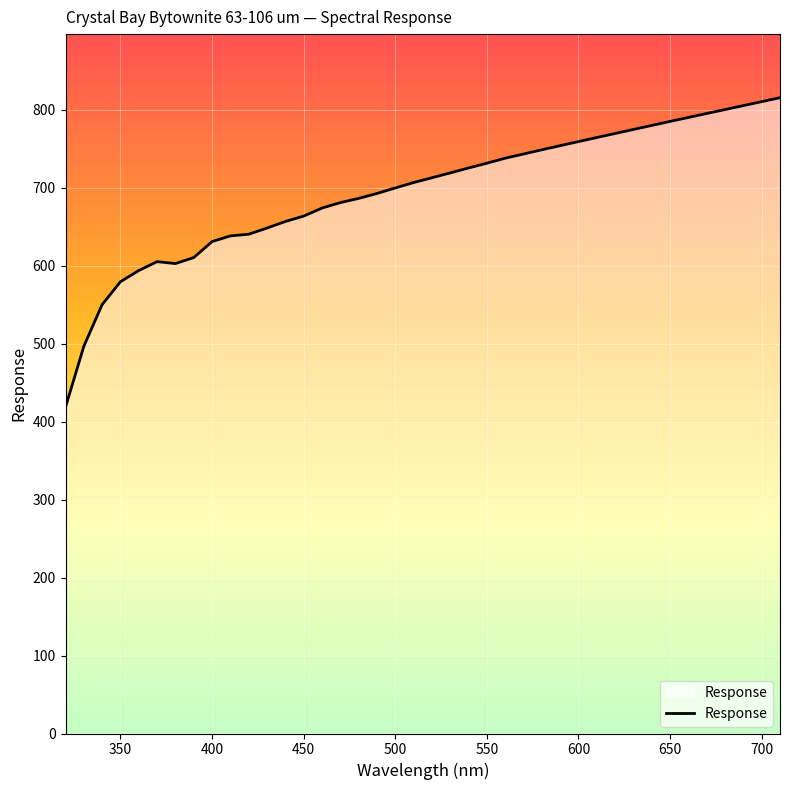

What is the smallest value displayed?

418.6